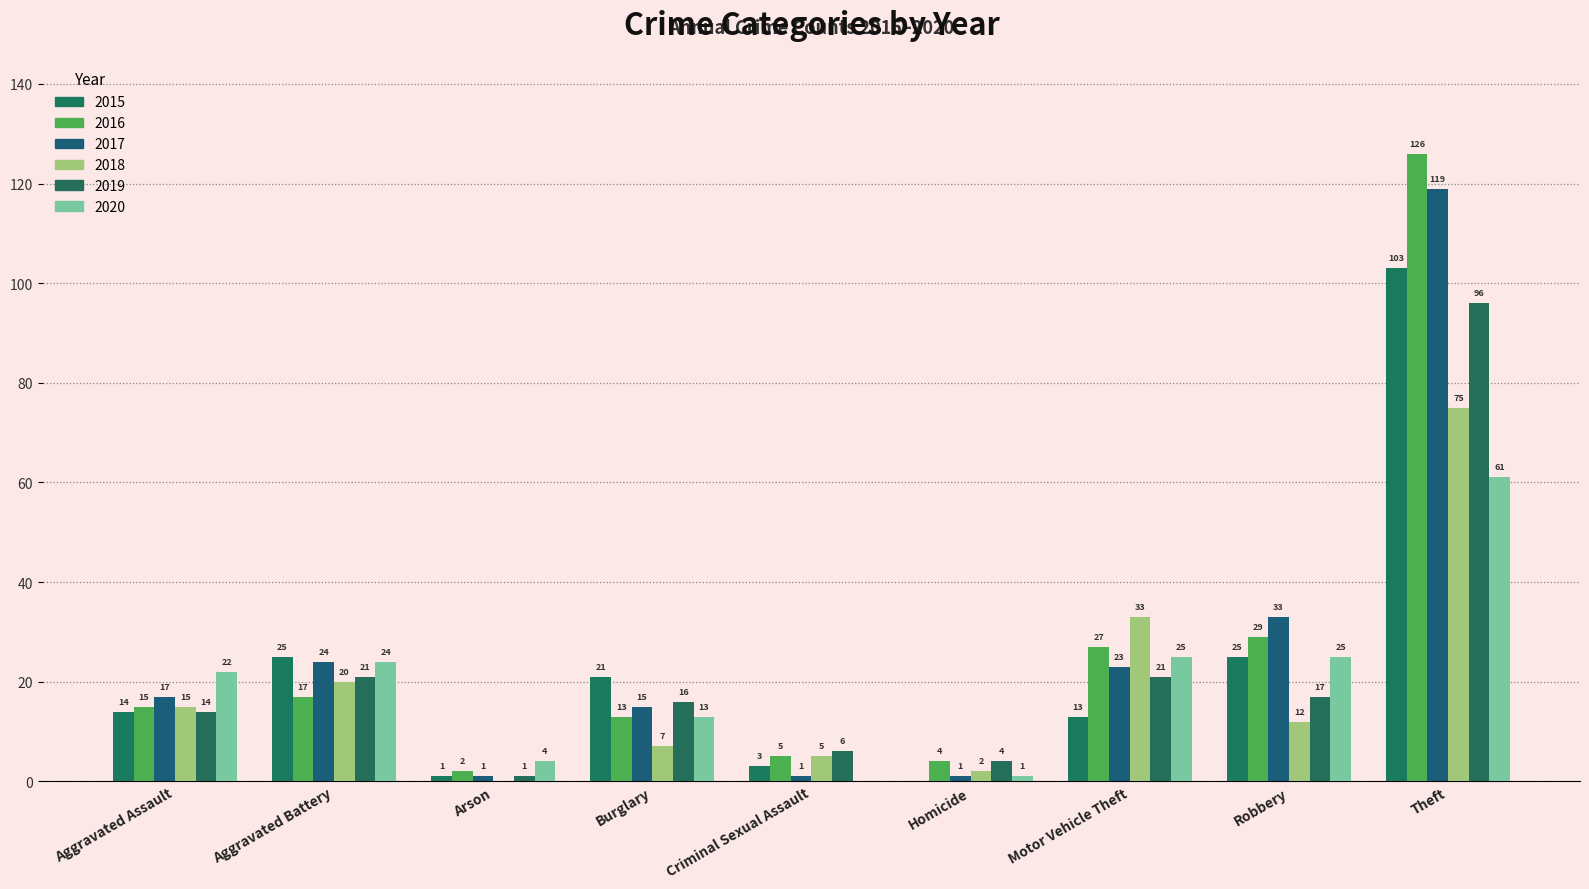

How many values in 2015 are above zero?

8